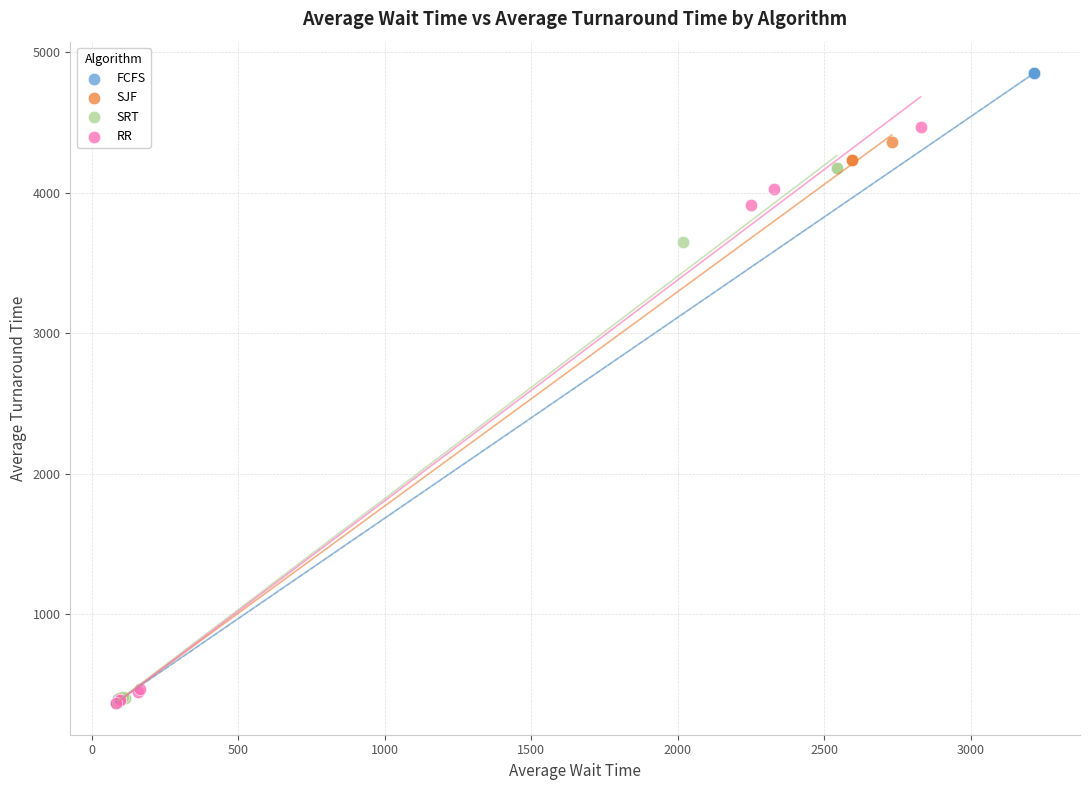

Which series reaches the maximum Y coordinate?

FCFS